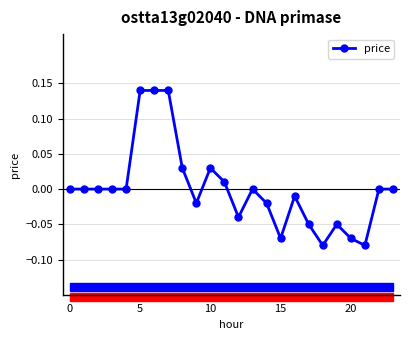

True or false: the data has more than 0 interior local peaks.

True